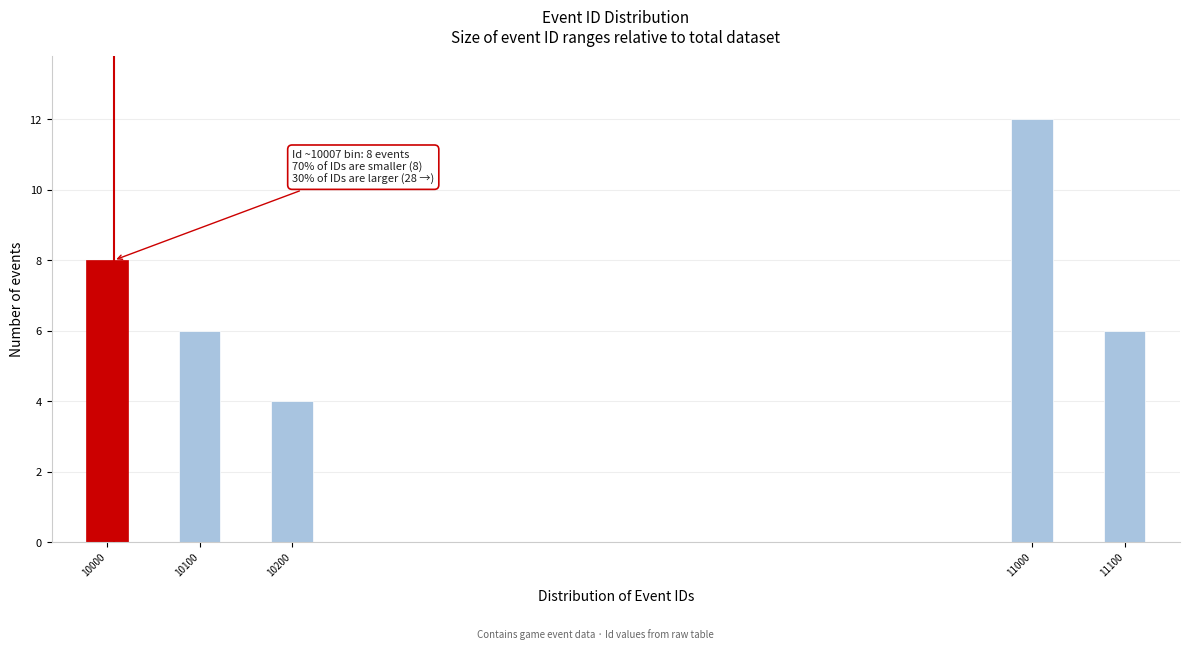

Reading left to right, list all the values displayed in this chart.

10000=8	10100=6	10200=4	11000=12	11100=6